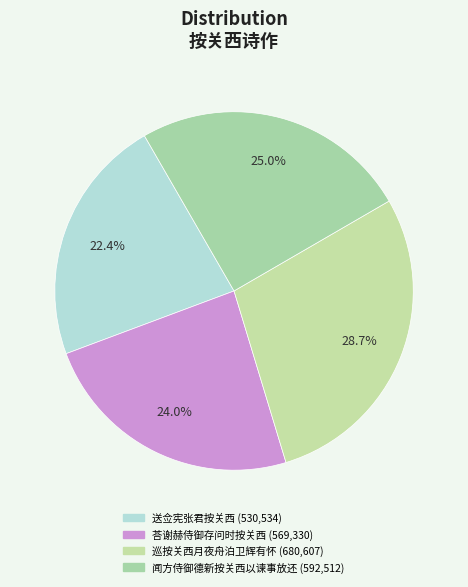

What is the largest slice in the pie chart?

巡按关西月夜舟泊卫辉有怀